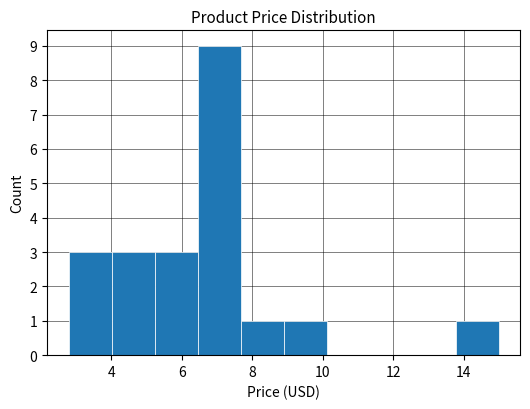

Over which range of the x-axis is the bar tallest?

6.4 to 7.6